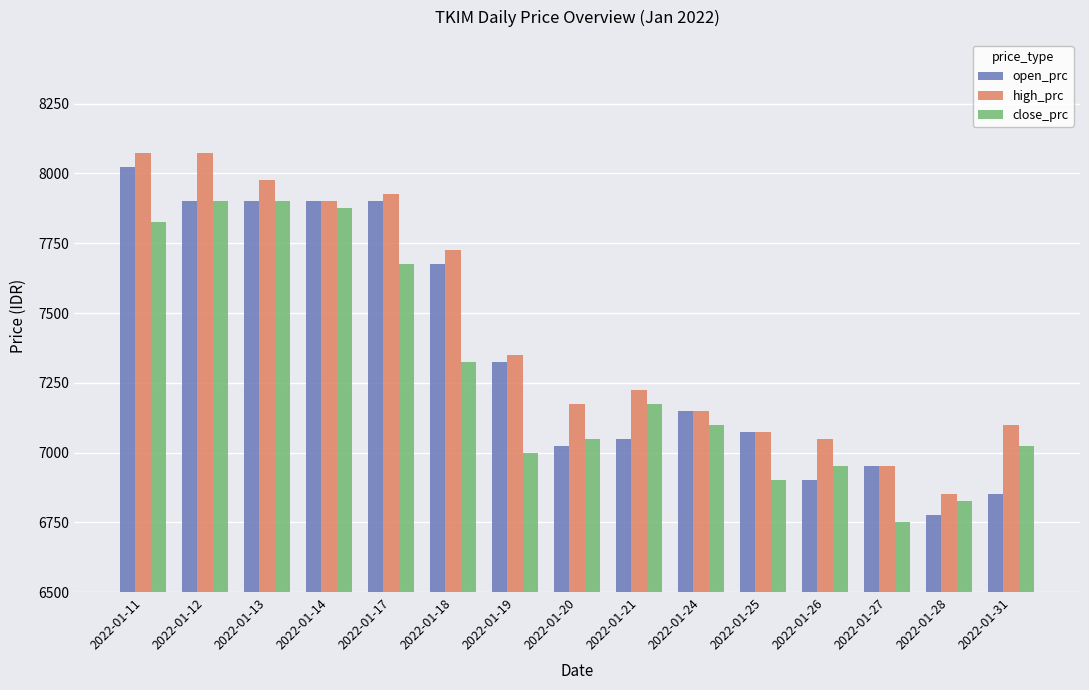

How many data points does each series have?

15